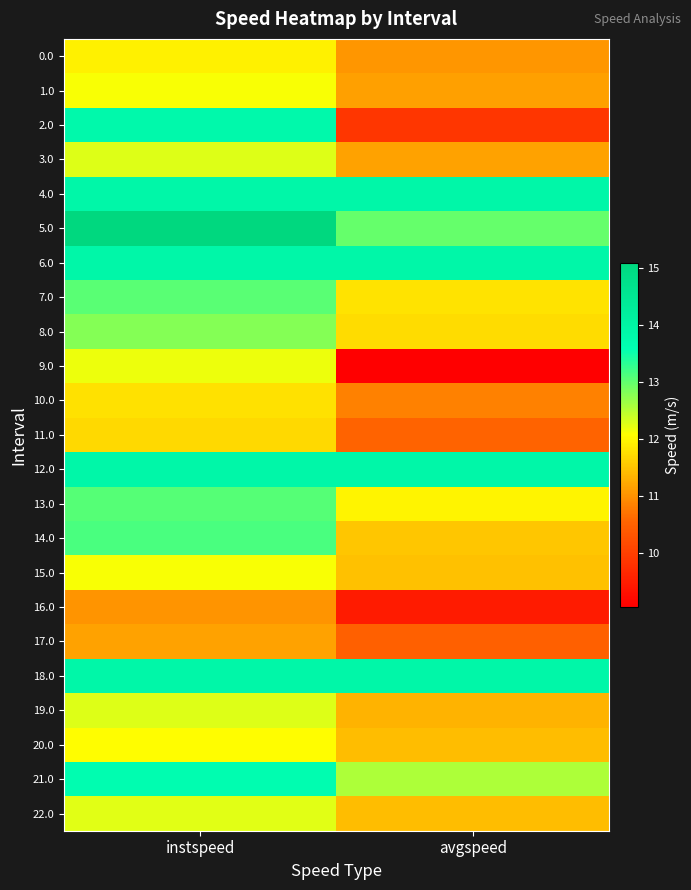

At which category does the chart reach its peak across all series?

instspeed